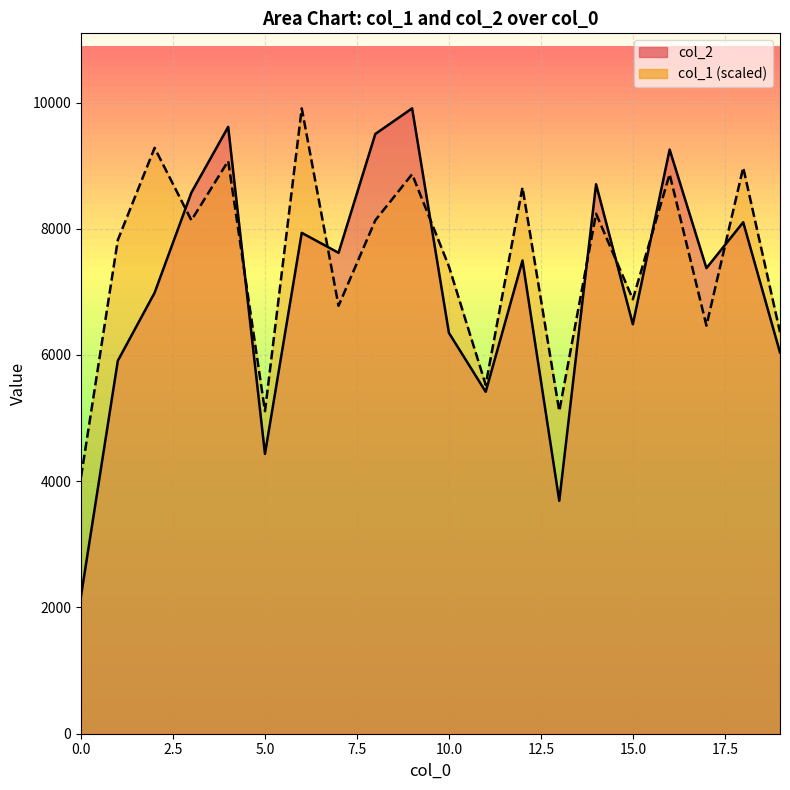

Which series has the largest total across all categories?

col_1 (scaled)